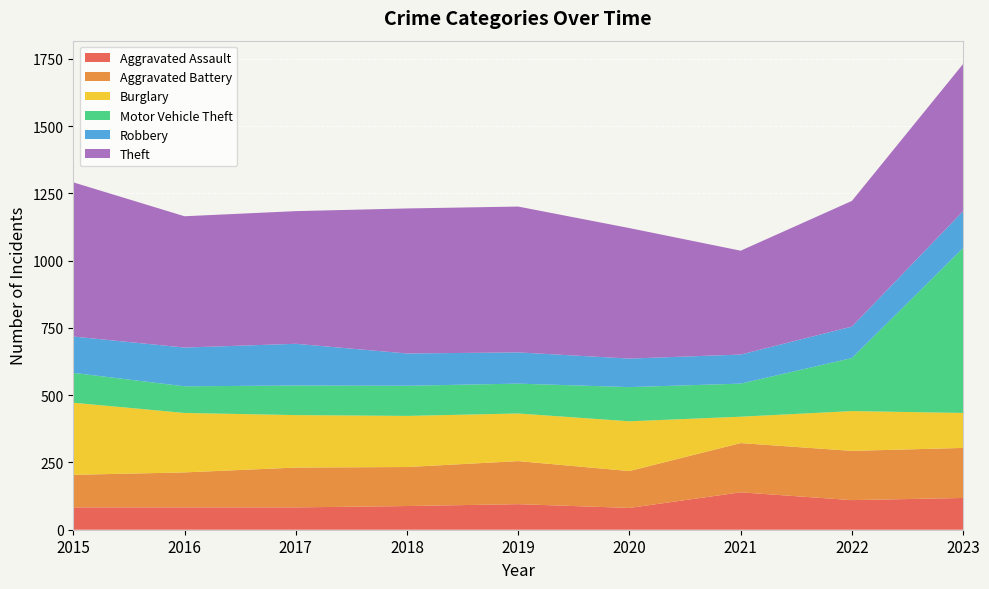

How many lines are shown in the chart?

6